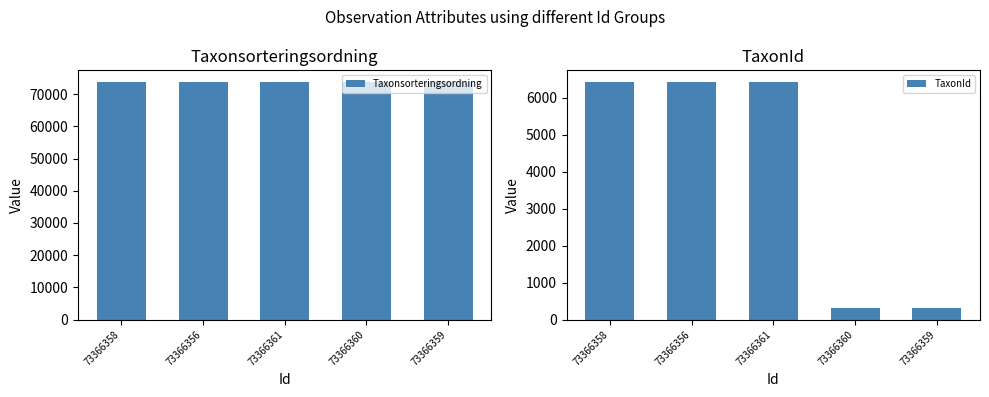

The Taxonsorteringsordning series shows 112105 at 73366360. True or false?

False